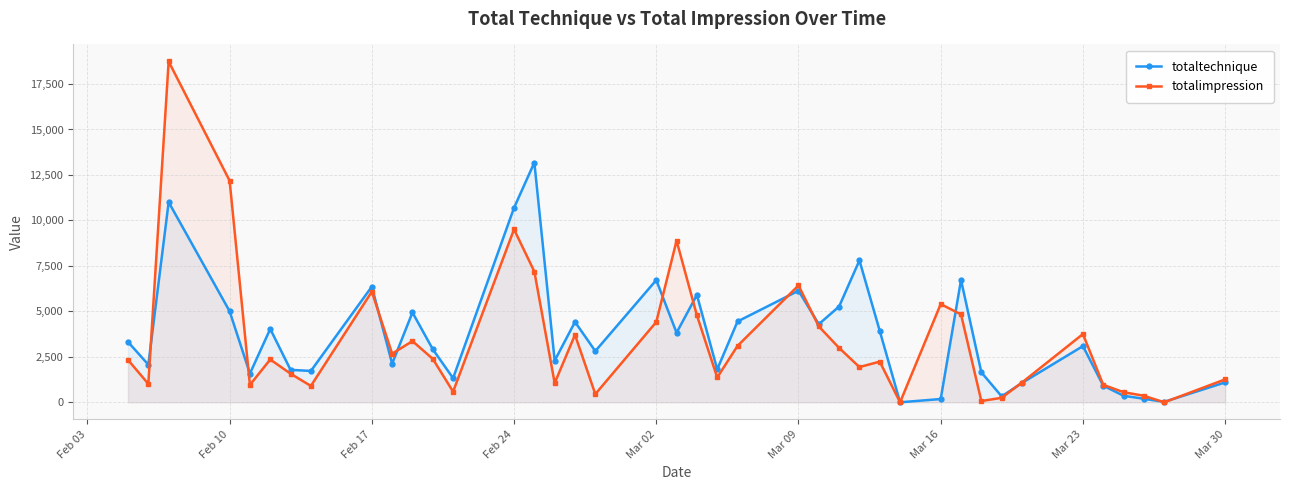

Which series has the largest range (max minus min)?

totalimpression